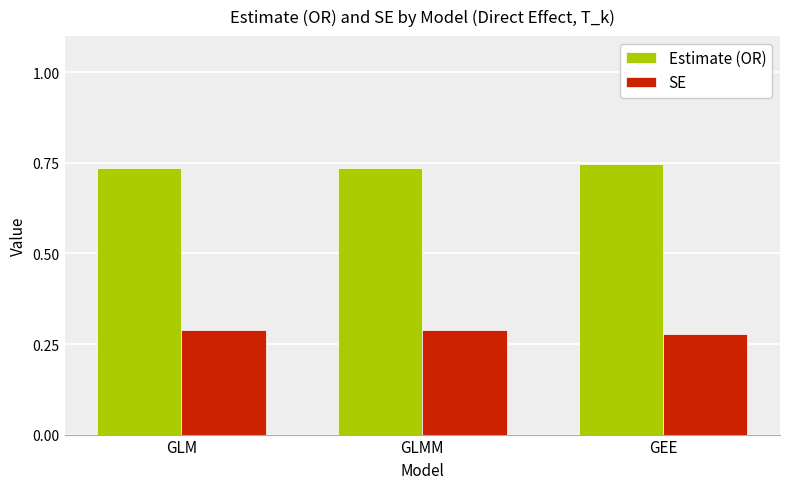

Rank the series at GLMM from lowest to highest value.

SE, Estimate (OR)